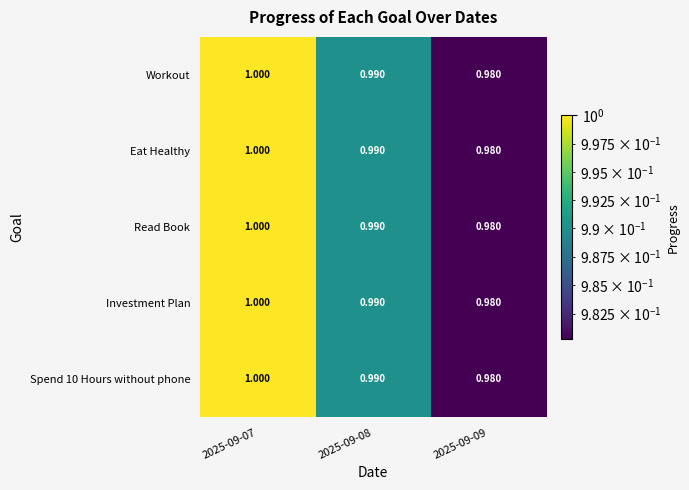

Is the value of Eat Healthy at 2025-09-08 greater than the value of Spend 10 Hours without phone at 2025-09-09?

Yes